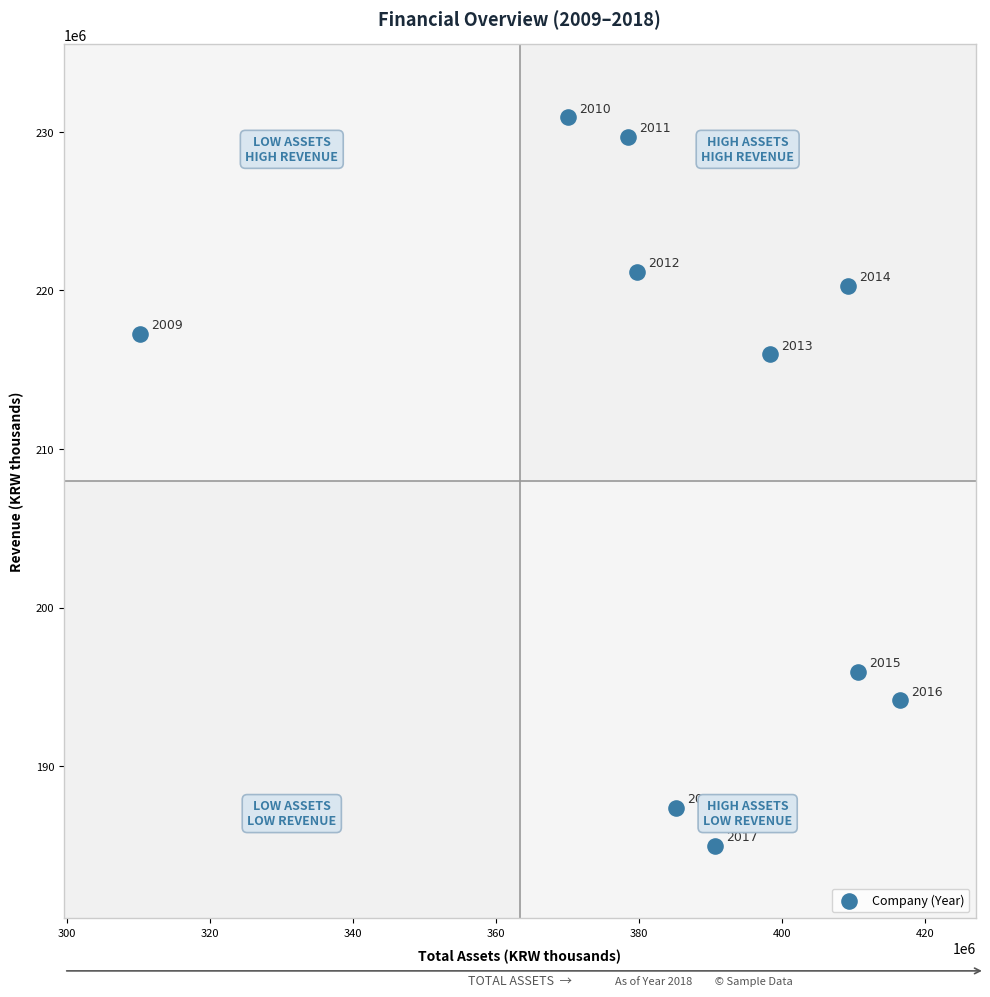

What Y value in the scatter plot is closest to 207954798?

215962840